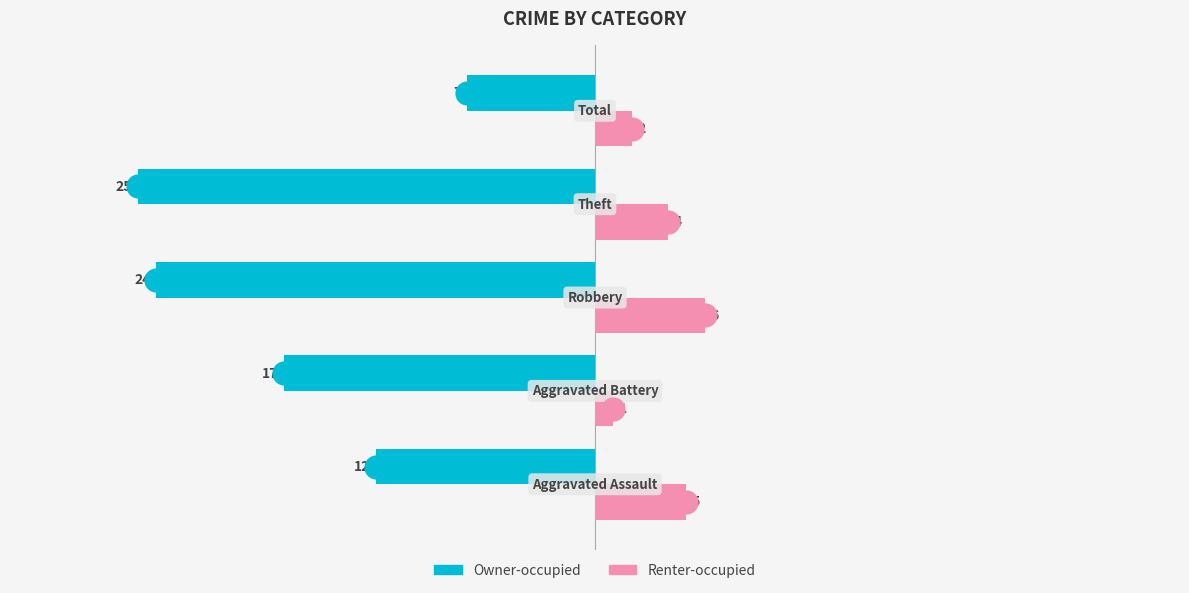

Which series has the widest spread of values?

Owner-occupied